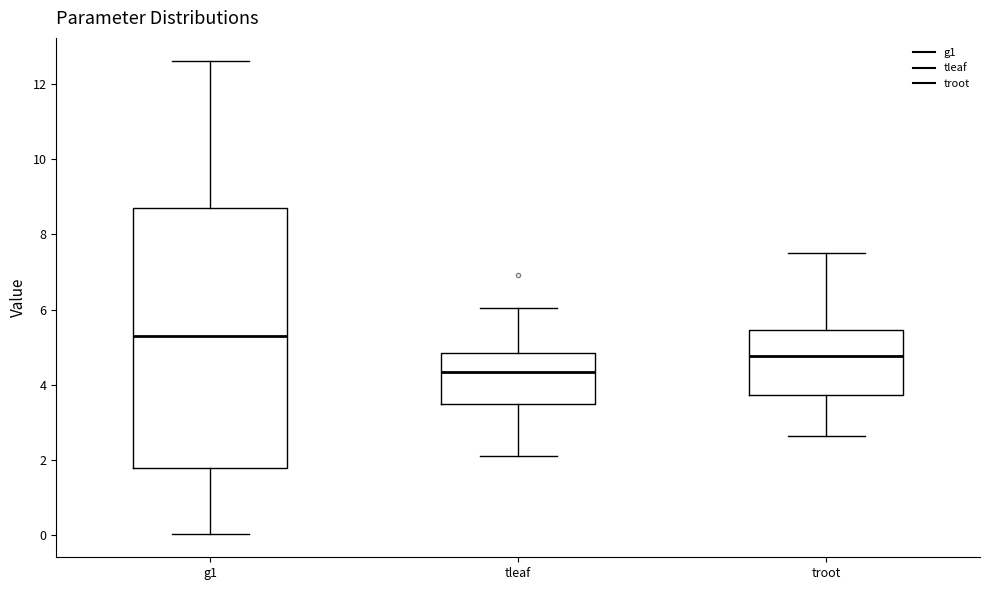

Reading left to right, read every box against the y-axis: the position of its median line, the range the box covers, and the ends of its whiskers. The values are not printed on the chart, so give them approximately, as read against the axis.

g1: median 5.2, box 1.8 to 8.8, whiskers 0.0 to 12.6
tleaf: median 4.4, box 3.4 to 4.8, whiskers 2.2 to 6.0
troot: median 4.8, box 3.8 to 5.4, whiskers 2.6 to 7.6